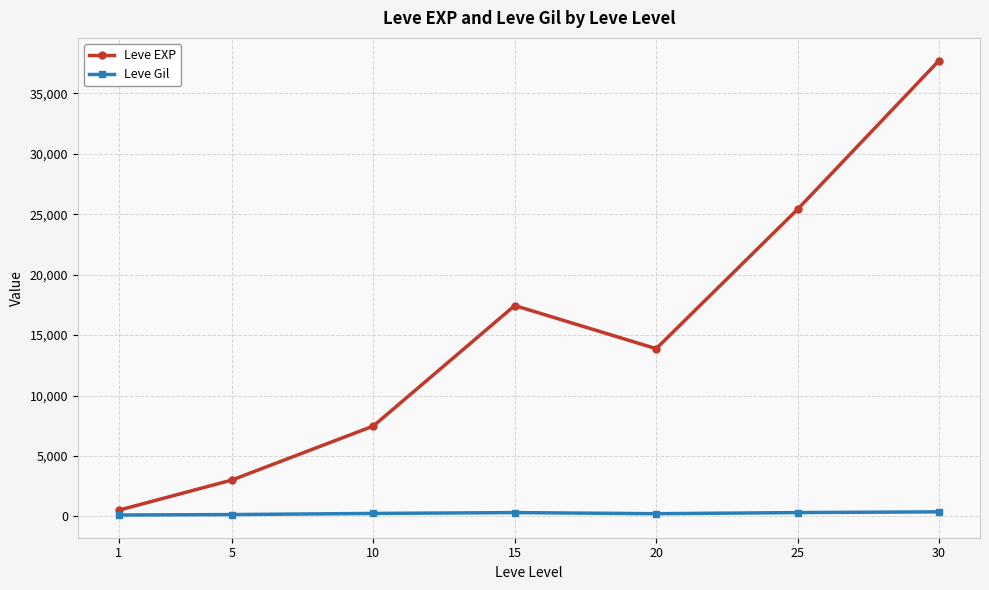

Is it true that Leve EXP equals 7475.0 at 10?

True